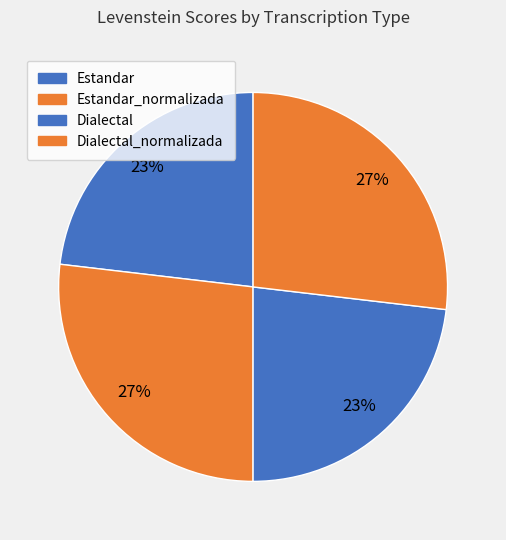

To the nearest percent, what is the difference between the largest and smallest slice percentages?

4%